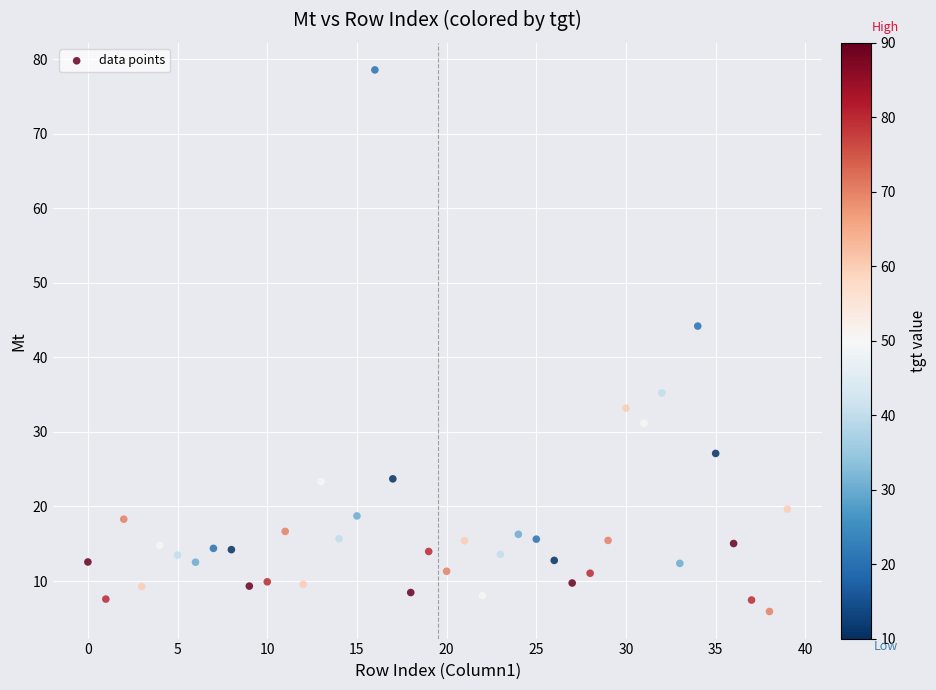

What Y value in the scatter plot is closest to 42?

44.2